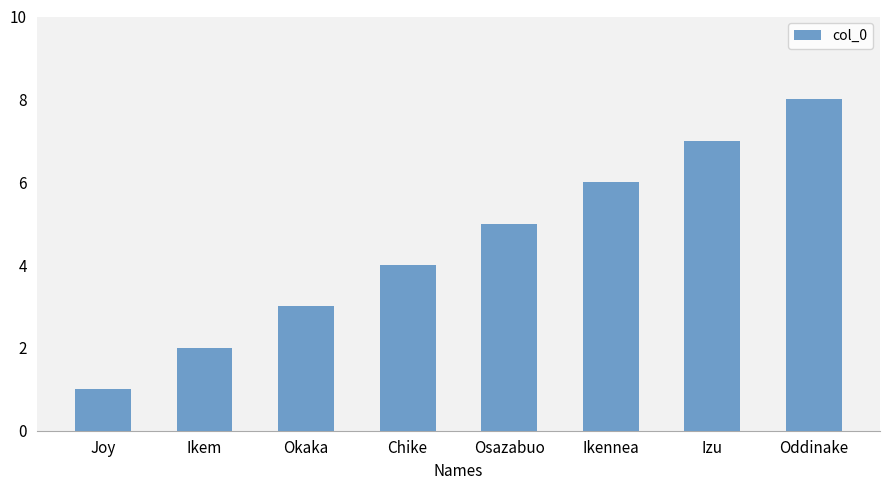

What is the approximate value at Osazabuo?

5